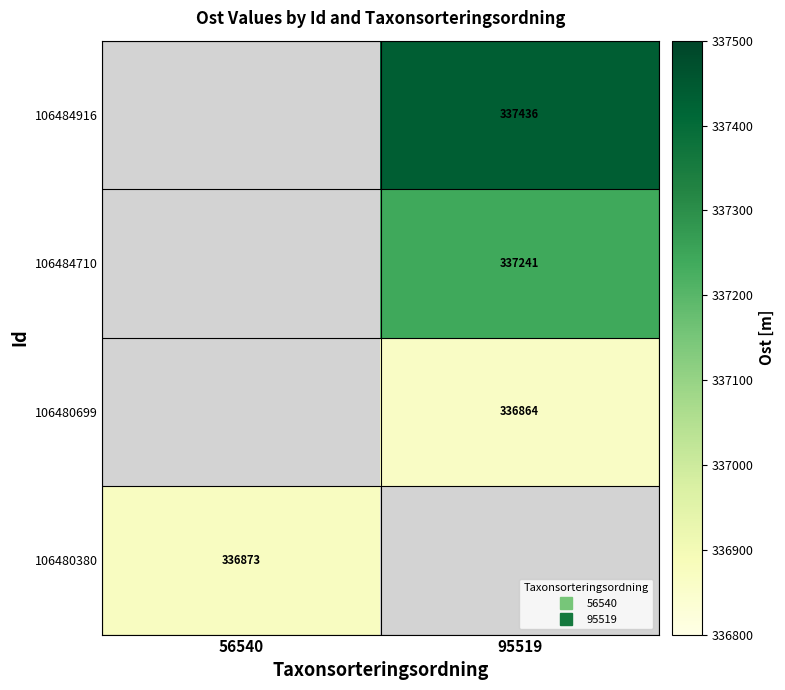

At which label does 106484710 first exceed 337240?

95519